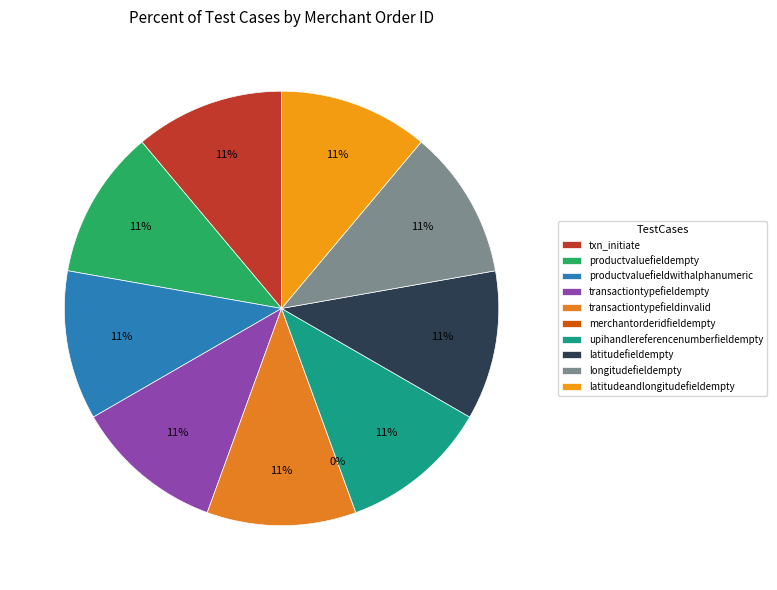

To the nearest percent, what percentage of the pie is transactiontypefieldempty?

11%